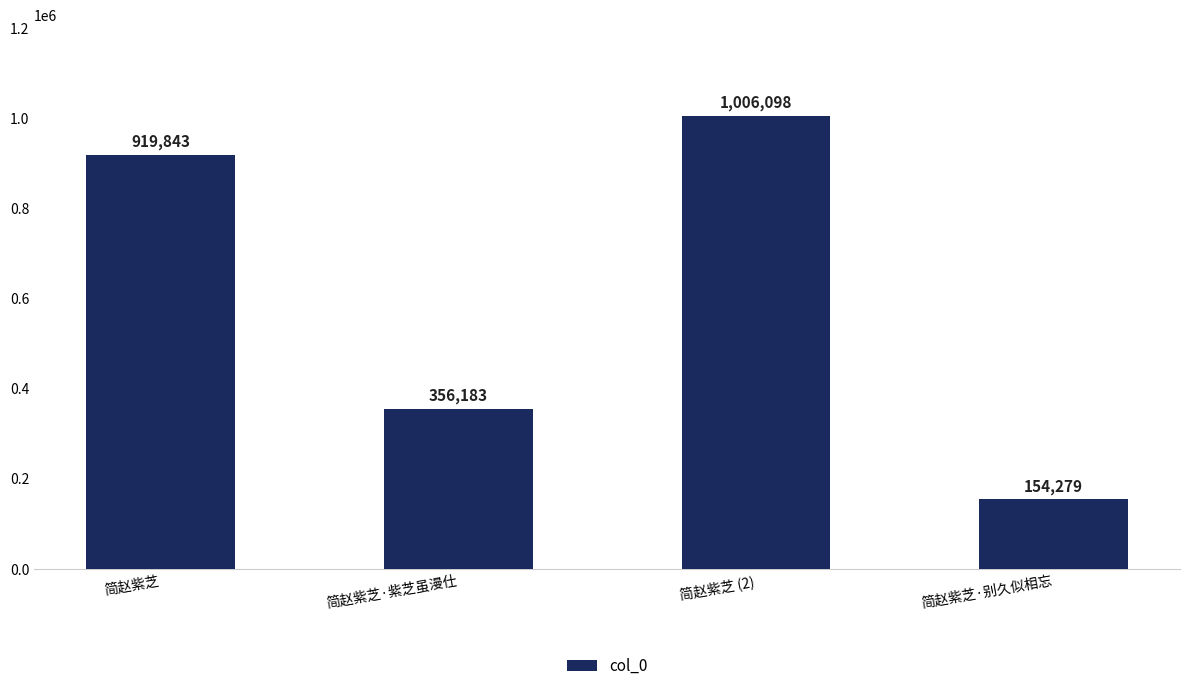

What position from the right is 简赵紫芝?

4